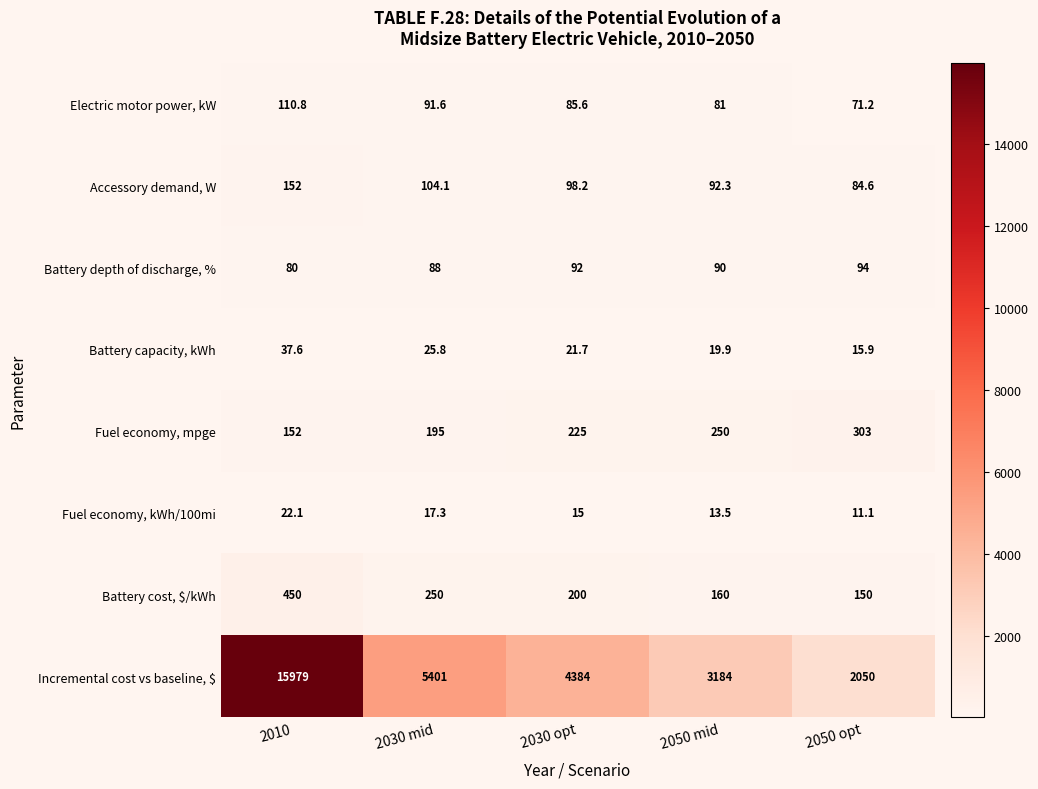

Rank the categories by Battery cost, $/kWh value from highest to lowest.

2010, 2030 mid, 2030 opt, 2050 mid, 2050 opt